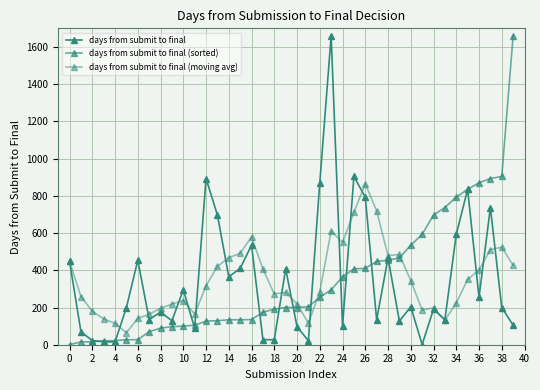

List the series in order of their peak value, highest first.

days from submit to final, days from submit to final (sorted), days from submit to final (moving avg)